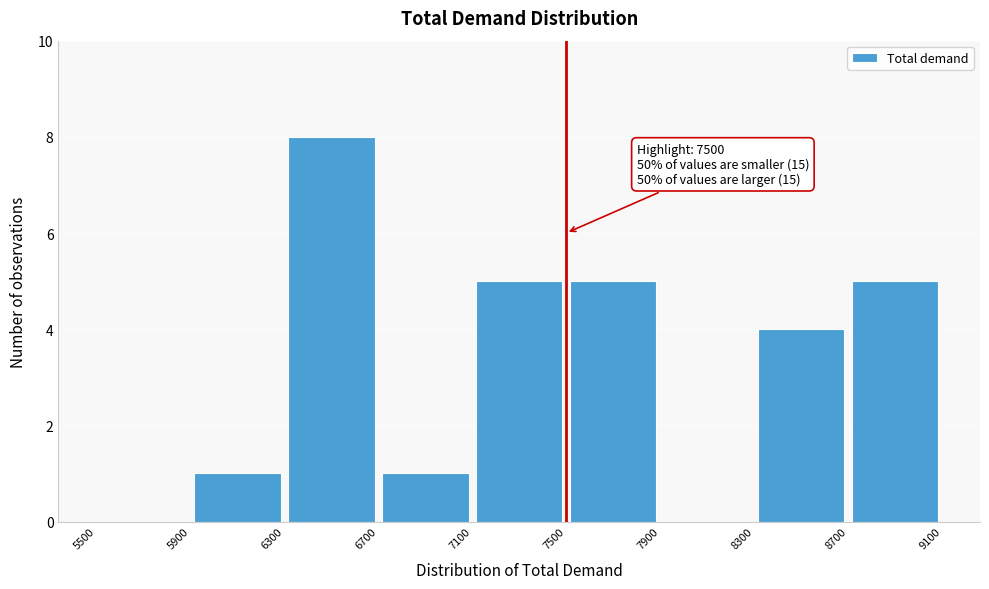

Over which range of the x-axis is the bar tallest?

6300 to 6700